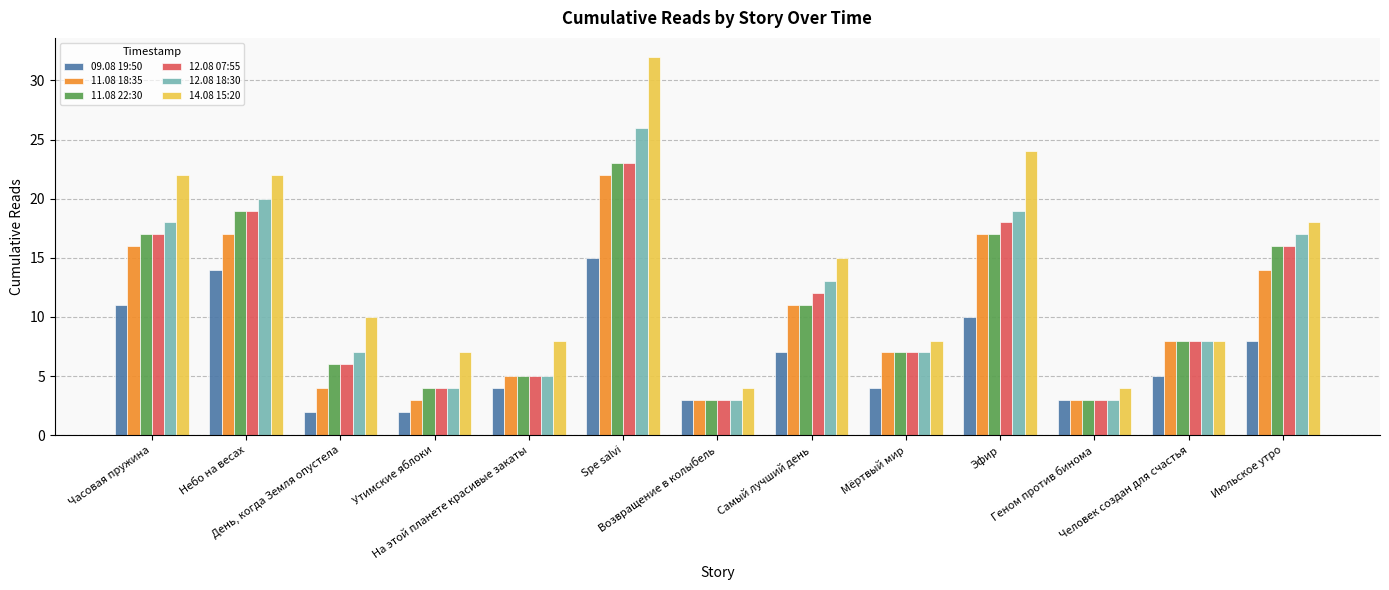

Which series has the largest total across all categories?

14.08 15:20